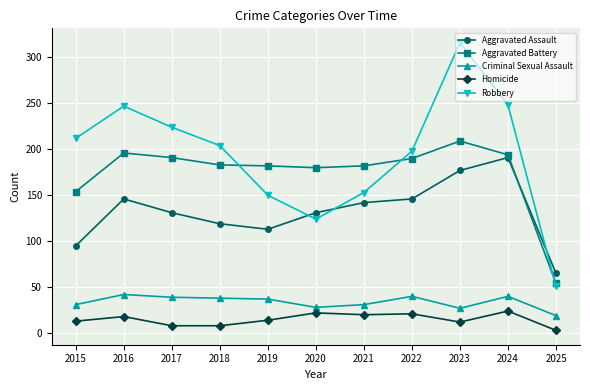

Which label corresponds to the largest value in the chart?

2023